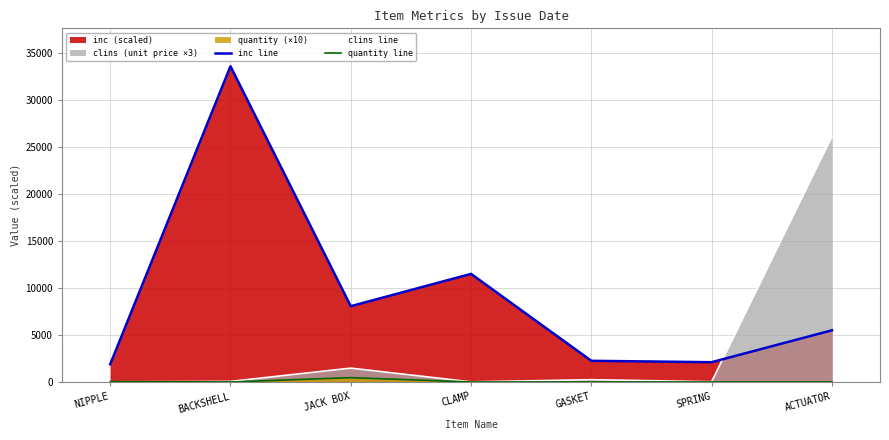

How many lines are shown in the chart?

3